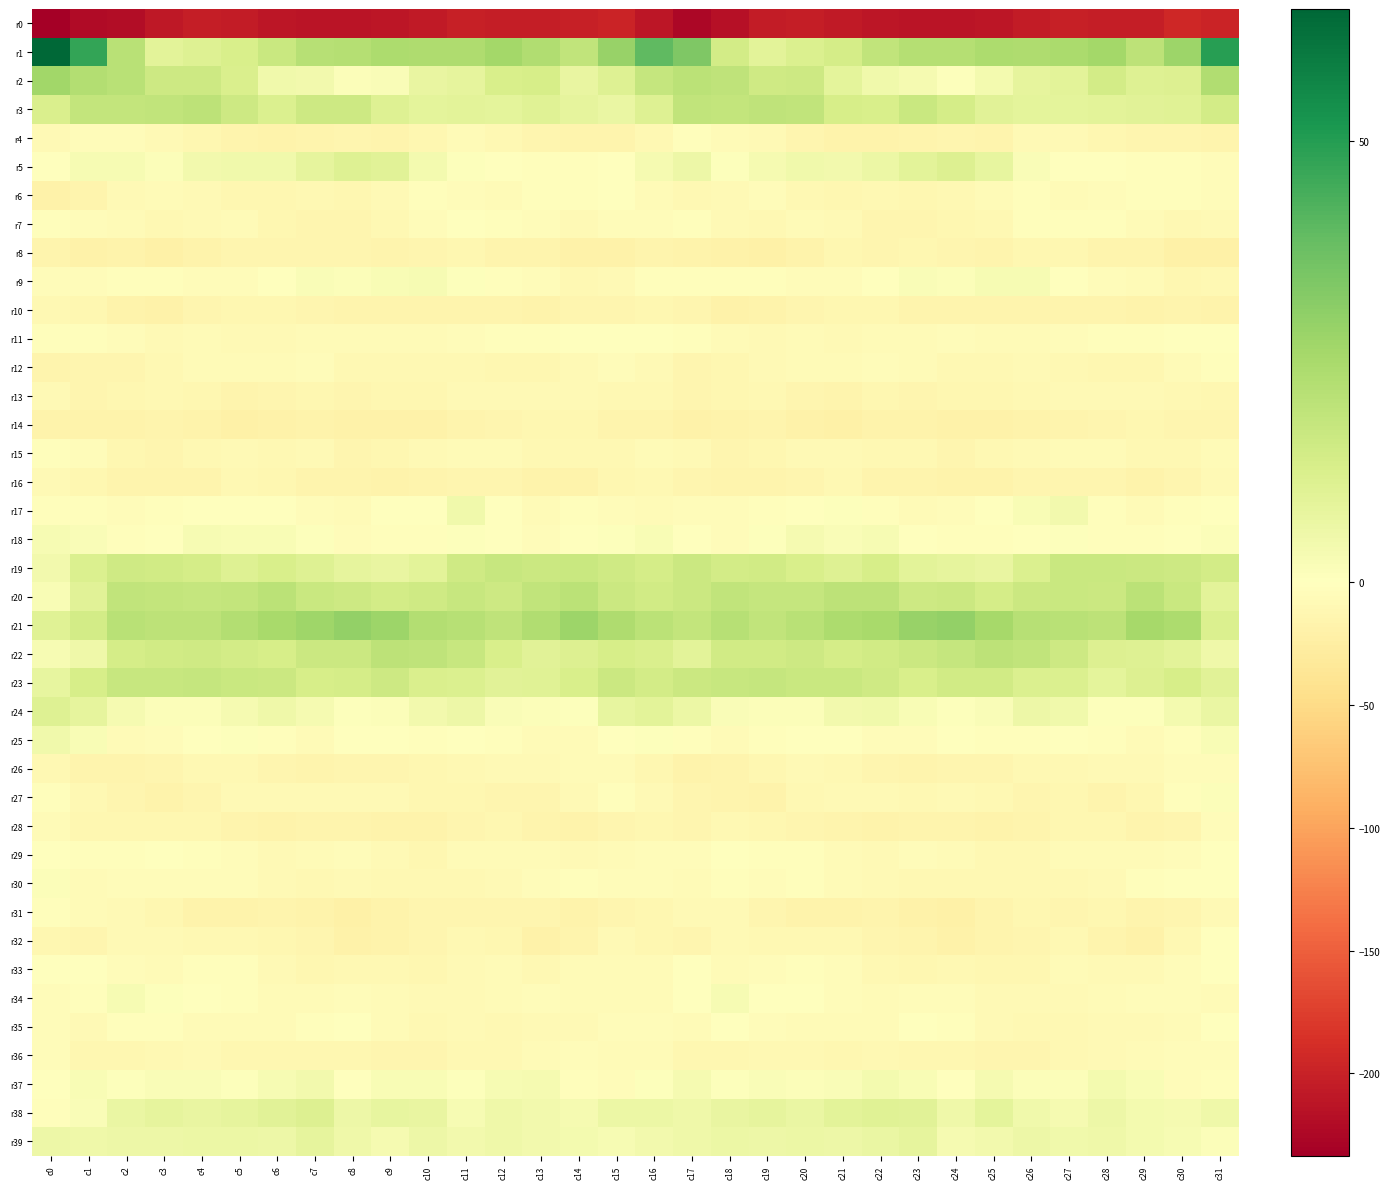

Reading left to right, extract all data points from this chart.

r0: c0=-233.5	c1=-220.8	c2=-220.2	c3=-208.9	c4=-203.3	c5=-205.9	c6=-210.0	c7=-212.6	c8=-212.2	c9=-210.8	c10=-206.9	c11=-201.4	c12=-202.9	c13=-203.6	c14=-201.6	c15=-197.3	c16=-210.3	c17=-225.5	c18=-215.9	c19=-205.7	c20=-203.9	c21=-207.5	c22=-211.3	c23=-212.4	c24=-211.9	c25=-209.8	c26=-204.5	c27=-201.2	c28=-203.9	c29=-203.3	c30=-194.9	c31=-197.3
r1: c0=65.0	c1=47.4	c2=21.1	c3=9.6	c4=11.0	c5=13.2	c6=16.9	c7=21.7	c8=21.8	c9=23.9	c10=23.8	c11=23.7	c12=26.3	c13=23.0	c14=19.2	c15=28.8	c16=39.9	c17=33.7	c18=14.7	c19=9.4	c20=12.0	c21=13.8	c22=19.2	c23=22.1	c24=22.2	c25=24.3	c26=23.4	c27=24.6	c28=25.9	c29=20.1	c30=27.7	c31=49.3
r2: c0=26.7	c1=22.5	c2=21.1	c3=16.2	c4=15.9	c5=12.4	c6=5.0	c7=4.3	c8=1.1	c9=2.0	c10=7.3	c11=8.6	c12=13.1	c13=13.5	c14=7.6	c15=10.9	c16=17.8	c17=20.5	c18=19.5	c19=15.3	c20=16.1	c21=8.7	c22=4.7	c23=3.4	c24=0.5	c25=4.0	c26=8.2	c27=9.5	c28=14.5	c29=11.0	c30=11.2	c31=23.0
r3: c0=12.3	c1=18.4	c2=18.6	c3=18.9	c4=19.9	c5=16.0	c6=11.8	c7=15.9	c8=16.2	c9=10.7	c10=9.1	c11=9.2	c12=9.0	c13=10.5	c14=8.4	c15=7.1	c16=11.0	c17=18.9	c18=18.3	c19=19.6	c20=19.3	c21=13.4	c22=13.2	c23=17.2	c24=13.8	c25=9.7	c26=9.1	c27=9.0	c28=9.4	c29=9.8	c30=10.3	c31=14.7
r4: c0=-7.8	c1=-4.6	c2=-4.2	c3=-7.6	c4=-12.0	c5=-16.4	c6=-17.0	c7=-16.2	c8=-13.1	c9=-15.0	c10=-11.5	c11=-7.0	c12=-9.7	c13=-13.6	c14=-14.6	c15=-16.1	c16=-10.0	c17=-2.5	c18=-6.3	c19=-8.3	c20=-14.0	c21=-17.3	c22=-16.4	c23=-15.2	c24=-13.0	c25=-15.1	c26=-8.9	c27=-7.6	c28=-11.7	c29=-14.0	c30=-13.9	c31=-14.6
r5: c0=0.1	c1=2.8	c2=2.9	c3=1.5	c4=4.5	c5=4.9	c6=4.7	c7=8.3	c8=10.8	c9=9.9	c10=3.7	c11=0.6	c12=0.5	c13=-2.2	c14=-2.9	c15=0.3	c16=3.3	c17=6.0	c18=0.7	c19=3.1	c20=5.1	c21=4.3	c22=6.2	c23=9.2	c24=11.6	c25=7.6	c26=2.0	c27=0.5	c28=-0.5	c29=-2.6	c30=-2.2	c31=-4.0
r6: c0=-19.5	c1=-14.6	c2=-9.0	c3=-5.9	c4=-7.6	c5=-12.3	c6=-11.2	c7=-10.5	c8=-11.6	c9=-7.5	c10=-3.1	c11=-4.5	c12=-6.0	c13=-2.7	c14=-3.4	c15=0.3	c16=-5.7	c17=-9.7	c18=-8.6	c19=-5.1	c20=-10.0	c21=-12.6	c22=-10.0	c23=-11.7	c24=-10.2	c25=-5.8	c26=-2.8	c27=-5.8	c28=-4.5	c29=-3.0	c30=-3.0	c31=-4.5
r7: c0=-3.5	c1=-4.5	c2=-6.1	c3=-10.4	c4=-7.5	c5=-5.9	c6=-11.7	c7=-13.3	c8=-12.9	c9=-10.6	c10=-5.5	c11=-1.8	c12=-2.3	c13=-4.8	c14=-8.9	c15=-4.7	c16=-3.8	c17=-2.9	c18=-8.8	c19=-9.7	c20=-6.5	c21=-7.6	c22=-12.9	c23=-13.4	c24=-12.1	c25=-9.5	c26=-2.8	c27=-2.0	c28=-2.8	c29=-7.0	c30=-9.2	c31=-9.0
r8: c0=-15.5	c1=-19.0	c2=-17.7	c3=-20.7	c4=-18.2	c5=-13.2	c6=-13.8	c7=-13.5	c8=-13.1	c9=-15.6	c10=-12.8	c11=-11.3	c12=-14.6	c13=-15.8	c14=-19.0	c15=-18.4	c16=-15.5	c17=-17.4	c18=-19.3	c19=-20.3	c20=-16.5	c21=-12.7	c22=-14.4	c23=-12.5	c24=-14.3	c25=-15.3	c26=-11.0	c27=-12.5	c28=-15.9	c29=-16.3	c30=-21.2	c31=-21.2
r9: c0=-5.0	c1=-4.6	c2=-2.5	c3=-2.6	c4=-3.8	c5=-4.7	c6=-1.0	c7=1.7	c8=1.3	c9=2.5	c10=2.9	c11=0.9	c12=-2.9	c13=-4.8	c14=-9.4	c15=-8.4	c16=-3.2	c17=-2.7	c18=-2.6	c19=-2.7	c20=-4.7	c21=-3.7	c22=0.3	c23=1.9	c24=1.3	c25=3.0	c26=2.7	c27=-0.5	c28=-4.1	c29=-5.9	c30=-11.9	c31=-9.9
r10: c0=-9.7	c1=-12.5	c2=-17.4	c3=-19.3	c4=-13.8	c5=-12.7	c6=-11.2	c7=-14.1	c8=-15.7	c9=-15.7	c10=-14.6	c11=-15.5	c12=-15.6	c13=-17.1	c14=-14.5	c15=-14.4	c16=-12.1	c17=-13.6	c18=-19.1	c19=-17.5	c20=-12.8	c21=-12.1	c22=-11.5	c23=-15.5	c24=-15.7	c25=-15.1	c26=-14.9	c27=-15.6	c28=-15.9	c29=-16.9	c30=-14.8	c31=-17.3
r11: c0=-3.1	c1=-3.5	c2=-4.6	c3=-7.9	c4=-6.5	c5=-8.7	c6=-7.8	c7=-6.4	c8=-5.8	c9=-5.7	c10=-7.1	c11=-4.6	c12=-2.7	c13=-2.7	c14=-1.8	c15=-0.5	c16=-1.6	c17=-2.9	c18=-6.3	c19=-7.3	c20=-6.9	c21=-8.9	c22=-6.9	c23=-6.6	c24=-5.0	c25=-6.6	c26=-6.3	c27=-3.8	c28=-2.3	c29=-2.9	c30=-1.7	c31=0.1
r12: c0=-15.7	c1=-14.3	c2=-13.8	c3=-9.6	c4=-6.6	c5=-6.8	c6=-5.9	c7=-4.9	c8=-9.5	c9=-10.0	c10=-9.6	c11=-9.6	c12=-11.0	c13=-12.7	c14=-7.5	c15=-5.1	c16=-7.3	c17=-13.8	c18=-12.5	c19=-7.7	c20=-6.7	c21=-6.7	c22=-5.1	c23=-6.5	c24=-10.0	c25=-10.2	c26=-9.1	c27=-10.2	c28=-11.6	c29=-11.4	c30=-6.1	c31=-3.4
r13: c0=-8.9	c1=-13.3	c2=-12.1	c3=-10.4	c4=-11.9	c5=-15.5	c6=-12.9	c7=-12.3	c8=-13.3	c9=-11.6	c10=-11.3	c11=-9.0	c12=-7.6	c13=-8.7	c14=-8.9	c15=-10.8	c16=-10.3	c17=-13.5	c18=-11.5	c19=-10.2	c20=-13.5	c21=-15.1	c22=-11.9	c23=-12.8	c24=-12.6	c25=-11.9	c26=-10.5	c27=-8.1	c28=-8.0	c29=-8.4	c30=-10.1	c31=-11.1
r14: c0=-16.5	c1=-17.8	c2=-17.6	c3=-15.1	c4=-17.0	c5=-20.6	c6=-18.4	c7=-16.5	c8=-19.6	c9=-18.4	c10=-18.7	c11=-16.4	c12=-14.3	c13=-12.8	c14=-11.9	c15=-15.0	c16=-15.7	c17=-18.5	c18=-16.9	c19=-14.8	c20=-18.7	c21=-20.5	c22=-17.0	c23=-17.5	c24=-19.4	c25=-18.6	c26=-18.2	c27=-15.4	c28=-13.8	c29=-12.0	c30=-13.0	c31=-14.2
r15: c0=-2.1	c1=-5.1	c2=-11.5	c3=-12.9	c4=-10.1	c5=-8.3	c6=-10.1	c7=-8.7	c8=-12.9	c9=-11.7	c10=-9.1	c11=-7.2	c12=-6.3	c13=-9.4	c14=-10.3	c15=-9.3	c16=-5.9	c17=-8.2	c18=-12.9	c19=-11.8	c20=-9.1	c21=-9.1	c22=-9.7	c23=-9.7	c24=-13.2	c25=-10.8	c26=-8.2	c27=-6.8	c28=-6.7	c29=-10.6	c30=-9.7	c31=-6.0
r16: c0=-7.9	c1=-12.4	c2=-15.1	c3=-16.0	c4=-15.1	c5=-10.3	c6=-12.5	c7=-16.1	c8=-16.3	c9=-18.1	c10=-14.9	c11=-13.4	c12=-14.5	c13=-16.7	c14=-16.5	c15=-12.2	c16=-9.8	c17=-14.2	c18=-15.4	c19=-15.9	c20=-13.4	c21=-10.1	c22=-14.6	c23=-15.9	c24=-17.0	c25=-17.7	c26=-13.4	c27=-14.2	c28=-14.5	c29=-18.0	c30=-14.6	c31=-7.6
r17: c0=-2.7	c1=-2.7	c2=-4.4	c3=-3.3	c4=-1.8	c5=0.2	c6=-0.1	c7=-4.9	c8=-6.0	c9=-1.5	c10=0.2	c11=4.7	c12=-0.1	c13=-6.4	c14=-2.6	c15=-4.4	c16=-6.2	c17=-4.2	c18=-3.9	c19=-3.0	c20=-0.9	c21=0.5	c22=-1.9	c23=-6.1	c24=-4.3	c25=-0.8	c26=2.2	c27=4.2	c28=-3.3	c29=-5.8	c30=-2.0	c31=-1.2
r18: c0=2.9	c1=1.9	c2=-3.4	c3=-1.6	c4=2.9	c5=2.1	c6=2.4	c7=0.7	c8=-3.9	c9=-2.2	c10=-3.2	c11=0.9	c12=-1.3	c13=-4.1	c14=-1.0	c15=0.9	c16=2.1	c17=0.5	c18=-4.2	c19=0.5	c20=3.2	c21=1.8	c22=2.7	c23=-1.6	c24=-3.3	c25=-2.7	c26=-1.6	c27=0.9	c28=-3.0	c29=-3.2	c30=-0.4	c31=1.5
r19: c0=4.3	c1=12.0	c2=15.5	c3=14.8	c4=13.7	c5=10.9	c6=13.2	c7=10.8	c8=8.6	c9=7.6	c10=9.5	c11=15.4	c12=17.5	c13=16.6	c14=16.8	c15=15.6	c16=13.8	c17=16.2	c18=14.6	c19=14.8	c20=12.8	c21=11.0	c22=13.4	c23=9.5	c24=8.4	c25=7.5	c26=11.8	c27=16.9	c28=17.0	c29=16.4	c30=15.9	c31=14.5
r20: c0=2.4	c1=9.8	c2=19.2	c3=18.3	c4=18.0	c5=18.7	c6=20.8	c7=17.1	c8=16.1	c9=14.7	c10=15.2	c11=17.4	c12=16.0	c13=19.1	c14=20.4	c15=16.6	c16=14.9	c17=16.7	c18=19.3	c19=17.9	c20=18.1	c21=19.9	c22=20.0	c23=16.1	c24=16.2	c25=14.0	c26=16.3	c27=17.1	c28=16.4	c29=20.5	c30=17.1	c31=9.5
r21: c0=10.6	c1=14.3	c2=21.0	c3=20.1	c4=20.1	c5=22.7	c6=24.9	c7=26.9	c8=29.9	c9=27.6	c10=22.7	c11=21.5	c12=19.7	c13=23.0	c14=27.8	c15=23.8	c16=20.4	c17=18.3	c18=21.8	c19=19.2	c20=21.1	c21=24.0	c22=25.1	c23=28.7	c24=29.5	c25=25.5	c26=21.8	c27=20.9	c28=20.1	c29=25.7	c30=24.3	c31=11.9
r22: c0=2.7	c1=5.3	c2=13.8	c3=15.0	c4=15.5	c5=14.7	c6=13.7	c7=16.7	c8=16.6	c9=20.2	c10=19.5	c11=17.4	c12=13.1	c13=10.1	c14=11.2	c15=13.5	c16=12.6	c17=9.4	c18=15.1	c19=14.8	c20=15.8	c21=14.0	c22=14.9	c23=16.4	c24=18.0	c25=20.3	c26=18.8	c27=15.8	c28=11.6	c29=10.7	c30=9.4	c31=5.4
r23: c0=7.9	c1=13.7	c2=17.5	c3=17.4	c4=17.9	c5=16.8	c6=16.4	c7=13.3	c8=13.9	c9=15.8	c10=12.6	c11=12.1	c12=10.0	c13=10.2	c14=12.9	c15=16.3	c16=14.2	c17=16.4	c18=17.3	c19=18.0	c20=17.2	c21=16.9	c22=15.3	c23=12.9	c24=15.1	c25=14.9	c26=12.0	c27=11.9	c28=9.1	c29=11.3	c30=13.5	c31=10.1
r24: c0=10.9	c1=8.3	c2=3.1	c3=1.2	c4=1.3	c5=3.1	c6=5.4	c7=3.2	c8=0.7	c9=1.3	c10=4.2	c11=5.7	c12=1.9	c13=1.2	c14=0.7	c15=8.0	c16=9.4	c17=6.2	c18=2.0	c19=1.0	c20=1.4	c21=4.5	c22=4.8	c23=2.4	c24=0.5	c25=1.9	c26=5.7	c27=4.7	c28=1.0	c29=0.7	c30=3.6	c31=7.1
r25: c0=4.7	c1=2.3	c2=-5.9	c3=-4.7	c4=-0.7	c5=0.8	c6=-2.9	c7=-5.8	c8=-1.7	c9=-1.0	c10=-3.3	c11=-1.7	c12=-1.9	c13=-5.9	c14=-6.7	c15=-0.3	c16=0.7	c17=-1.9	c18=-6.4	c19=-3.1	c20=0.1	c21=0.4	c22=-5.2	c23=-4.1	c24=-0.8	c25=-2.2	c26=-2.8	c27=-1.1	c28=-3.6	c29=-7.0	c30=-3.1	c31=2.3
r26: c0=-9.4	c1=-14.8	c2=-16.1	c3=-14.1	c4=-9.9	c5=-9.5	c6=-13.3	c7=-14.7	c8=-14.0	c9=-13.6	c10=-11.3	c11=-10.3	c12=-8.8	c13=-7.7	c14=-6.7	c15=-6.3	c16=-11.2	c17=-17.4	c18=-15.3	c19=-12.7	c20=-8.7	c21=-10.9	c22=-14.1	c23=-14.7	c24=-13.7	c25=-12.9	c26=-10.8	c27=-9.7	c28=-8.6	c29=-7.5	c30=-4.4	c31=-3.7
r27: c0=-3.1	c1=-9.4	c2=-14.2	c3=-16.7	c4=-13.2	c5=-8.2	c6=-8.3	c7=-9.0	c8=-8.6	c9=-8.9	c10=-12.0	c11=-12.7	c12=-14.5	c13=-13.9	c14=-7.7	c15=-3.5	c16=-8.0	c17=-12.9	c18=-14.8	c19=-16.6	c20=-10.7	c21=-7.7	c22=-8.5	c23=-9.4	c24=-8.2	c25=-10.1	c26=-12.9	c27=-12.5	c28=-15.8	c29=-11.6	c30=-3.1	c31=1.3
r28: c0=-6.9	c1=-11.5	c2=-11.8	c3=-11.3	c4=-12.6	c5=-15.5	c6=-17.2	c7=-15.9	c8=-15.5	c9=-17.0	c10=-16.7	c11=-13.4	c12=-11.1	c13=-15.0	c14=-16.8	c15=-13.1	c16=-11.4	c17=-13.6	c18=-10.7	c19=-11.9	c20=-13.6	c21=-16.2	c22=-17.3	c23=-15.3	c24=-16.0	c25=-17.5	c26=-16.0	c27=-11.8	c28=-12.3	c29=-16.3	c30=-13.1	c31=-5.1
r29: c0=-0.7	c1=-3.0	c2=-2.1	c3=-1.4	c4=-2.6	c5=-4.2	c6=-8.3	c7=-5.6	c8=-4.1	c9=-8.7	c10=-11.3	c11=-7.2	c12=-6.7	c13=-6.2	c14=-7.3	c15=-5.9	c16=-4.6	c17=-4.3	c18=-0.9	c19=-2.1	c20=-2.7	c21=-6.2	c22=-7.9	c23=-4.2	c24=-5.6	c25=-10.7	c26=-9.9	c27=-6.4	c28=-6.9	c29=-6.3	c30=-4.6	c31=-0.0
r30: c0=1.3	c1=-5.5	c2=-4.8	c3=-3.9	c4=-3.7	c5=-5.0	c6=-7.7	c7=-9.3	c8=-9.0	c9=-10.4	c10=-10.1	c11=-9.2	c12=-9.1	c13=-3.9	c14=-3.6	c15=-4.4	c16=-4.5	c17=-7.2	c18=-3.6	c19=-4.2	c20=-3.5	c21=-6.3	c22=-8.2	c23=-9.3	c24=-9.5	c25=-10.6	c26=-9.6	c27=-9.3	c28=-7.6	c29=-2.8	c30=-1.7	c31=-1.3
r31: c0=-2.3	c1=-7.0	c2=-7.3	c3=-11.8	c4=-17.1	c5=-18.2	c6=-16.3	c7=-17.0	c8=-21.1	c9=-18.0	c10=-12.8	c11=-13.2	c12=-13.1	c13=-13.7	c14=-16.8	c15=-13.1	c16=-11.2	c17=-8.4	c18=-8.0	c19=-14.3	c20=-18.0	c21=-17.6	c22=-15.9	c23=-18.8	c24=-20.8	c25=-15.6	c26=-12.6	c27=-13.6	c28=-12.8	c29=-15.1	c30=-13.7	c31=-7.3
r32: c0=-12.4	c1=-14.6	c2=-8.3	c3=-8.9	c4=-9.7	c5=-10.4	c6=-12.5	c7=-13.7	c8=-18.7	c9=-17.3	c10=-13.5	c11=-10.9	c12=-11.9	c13=-19.7	c14=-16.1	c15=-8.9	c16=-12.5	c17=-13.1	c18=-8.0	c19=-9.1	c20=-10.1	c21=-10.7	c22=-13.3	c23=-15.2	c24=-19.1	c25=-15.4	c26=-13.0	c27=-10.1	c28=-15.1	c29=-19.8	c30=-10.6	c31=-1.7
r33: c0=0.5	c1=0.1	c2=-4.4	c3=-6.0	c4=-2.8	c5=-2.9	c6=-8.5	c7=-11.5	c8=-10.3	c9=-10.4	c10=-12.2	c11=-8.6	c12=-6.7	c13=-9.1	c14=-6.3	c15=-5.5	c16=-6.1	c17=-1.8	c18=-5.7	c19=-4.7	c20=-2.3	c21=-4.6	c22=-10.4	c23=-11.2	c24=-10.0	c25=-11.2	c26=-11.8	c27=-6.3	c28=-8.6	c29=-8.0	c30=-3.7	c31=-1.1
r34: c0=-3.7	c1=-2.1	c2=2.8	c3=1.0	c4=-1.2	c5=-2.5	c6=-6.4	c7=-6.0	c8=-3.8	c9=-5.9	c10=-8.8	c11=-8.4	c12=-6.9	c13=-4.4	c14=-5.8	c15=-7.3	c16=-5.5	c17=0.4	c18=2.8	c19=-0.2	c20=-1.5	c21=-4.0	c22=-6.9	c23=-4.8	c24=-4.2	c25=-7.4	c26=-8.8	c27=-7.9	c28=-5.9	c29=-4.3	c30=-5.3	c31=-5.9
r35: c0=-4.9	c1=-8.9	c2=-2.8	c3=-3.1	c4=-7.2	c5=-5.7	c6=-6.3	c7=-3.0	c8=-1.0	c9=-6.0	c10=-9.7	c11=-8.8	c12=-9.5	c13=-7.8	c14=-7.7	c15=-4.7	c16=-4.8	c17=-6.9	c18=-1.1	c19=-5.5	c20=-6.7	c21=-5.7	c22=-5.5	c23=-1.7	c24=-2.0	c25=-8.5	c26=-9.1	c27=-9.3	c28=-8.8	c29=-7.5	c30=-6.0	c31=-0.7
r36: c0=-5.0	c1=-11.6	c2=-12.1	c3=-10.0	c4=-8.7	c5=-11.1	c6=-11.4	c7=-11.1	c8=-11.1	c9=-13.1	c10=-13.9	c11=-10.8	c12=-9.5	c13=-6.8	c14=-5.4	c15=-6.3	c16=-7.2	c17=-11.2	c18=-11.2	c19=-9.3	c20=-9.3	c21=-11.5	c22=-10.9	c23=-11.3	c24=-11.4	c25=-13.9	c26=-12.9	c27=-10.4	c28=-8.5	c29=-5.6	c30=-5.4	c31=-4.4
r37: c0=-1.0	c1=2.1	c2=1.0	c3=1.6	c4=1.9	c5=0.9	c6=3.0	c7=4.4	c8=-0.1	c9=2.2	c10=2.3	c11=0.7	c12=2.8	c13=3.4	c14=-2.4	c15=-3.9	c16=1.0	c17=3.4	c18=0.9	c19=1.9	c20=1.2	c21=1.8	c22=4.0	c23=2.5	c24=0.1	c25=3.3	c26=1.1	c27=1.1	c28=3.7	c29=2.0	c30=-4.3	c31=-3.5
r38: c0=-3.5	c1=2.0	c2=6.7	c3=8.3	c4=7.2	c5=8.3	c6=9.9	c7=11.3	c8=6.1	c9=7.7	c10=7.1	c11=2.6	c12=5.2	c13=4.5	c14=3.1	c15=6.1	c16=6.2	c17=5.4	c18=7.6	c19=8.4	c20=6.7	c21=9.3	c22=10.5	c23=10.1	c24=5.4	c25=8.7	c26=4.8	c27=3.1	c28=5.8	c29=3.7	c30=3.3	c31=5.3
r39: c0=6.0	c1=5.6	c2=5.9	c3=5.8	c4=6.3	c5=6.3	c6=5.9	c7=8.4	c8=5.3	c9=3.4	c10=5.8	c11=4.5	c12=5.4	c13=4.1	c14=4.0	c15=2.7	c16=4.3	c17=5.5	c18=6.4	c19=5.9	c20=6.4	c21=5.9	c22=6.9	c23=8.2	c24=3.5	c25=4.3	c26=5.7	c27=4.7	c28=5.4	c29=3.8	c30=2.7	c31=1.3